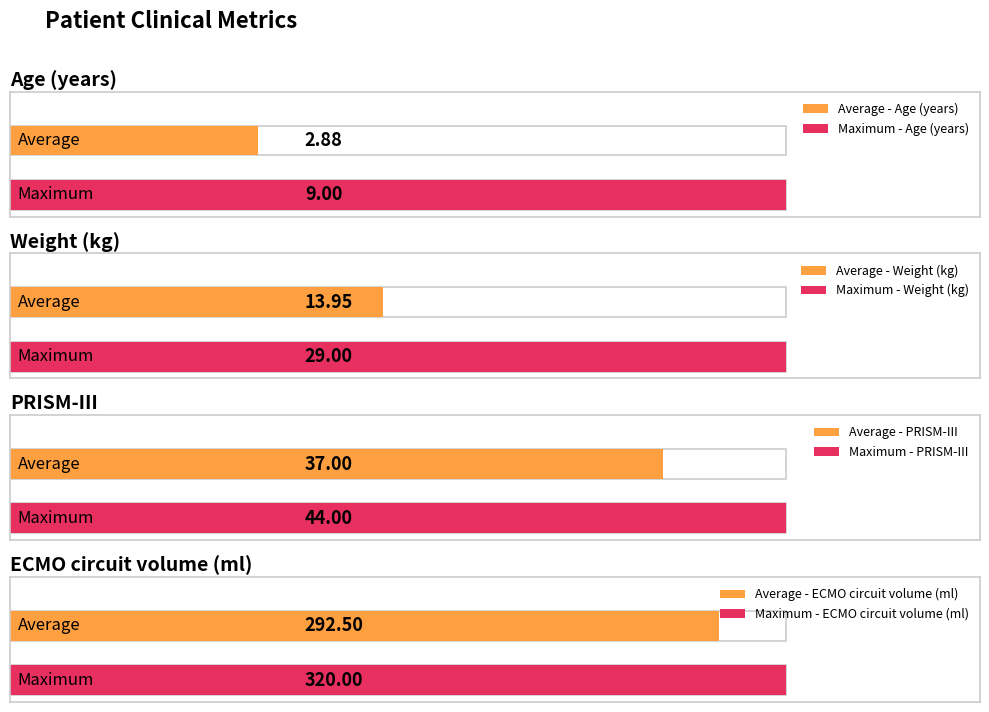

At how many categories does at least one series exceed 10?

6